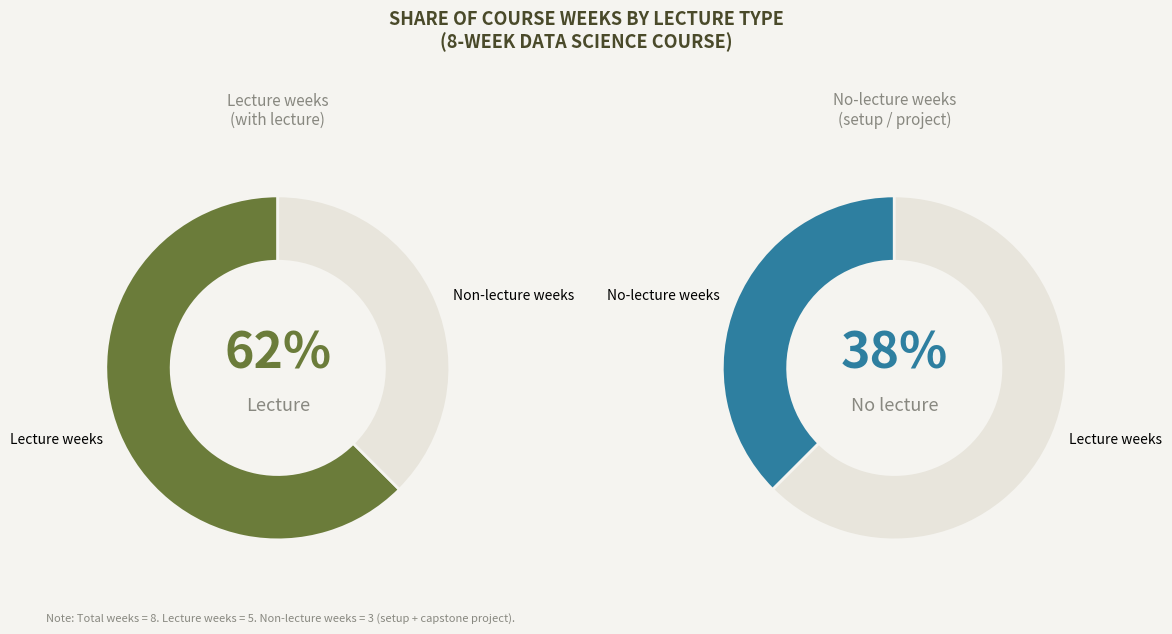

Combined, do Week 8 and Week 6 account for over 50%?

No